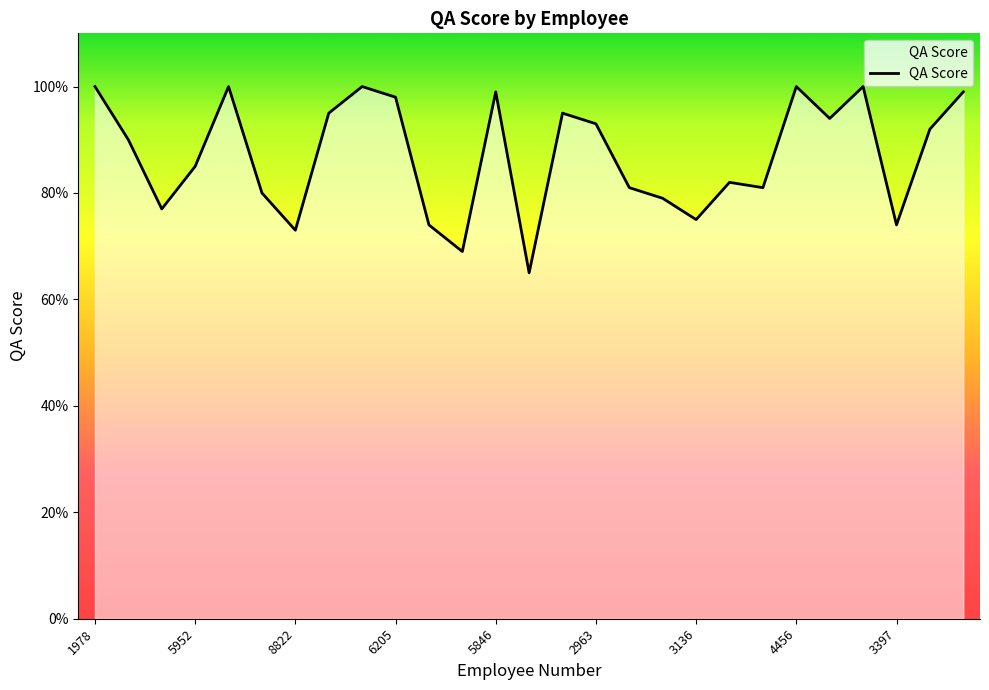

Does the chart display data point markers on the line(s)?

No